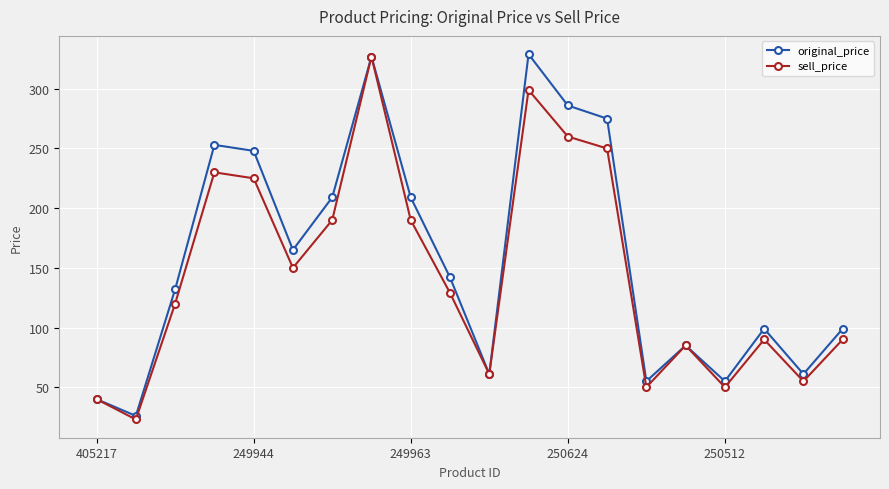

What is the minimum value shown in the chart?

23